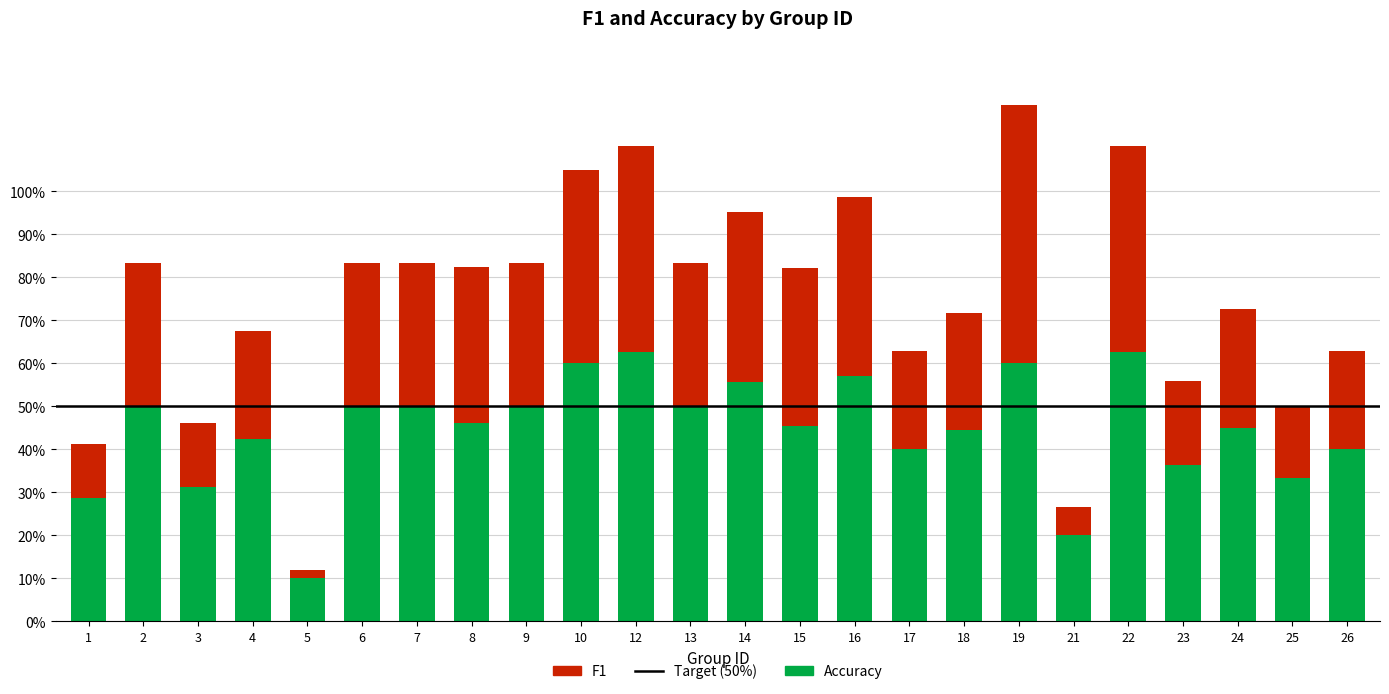

Does the chart contain stacked bars?

Yes